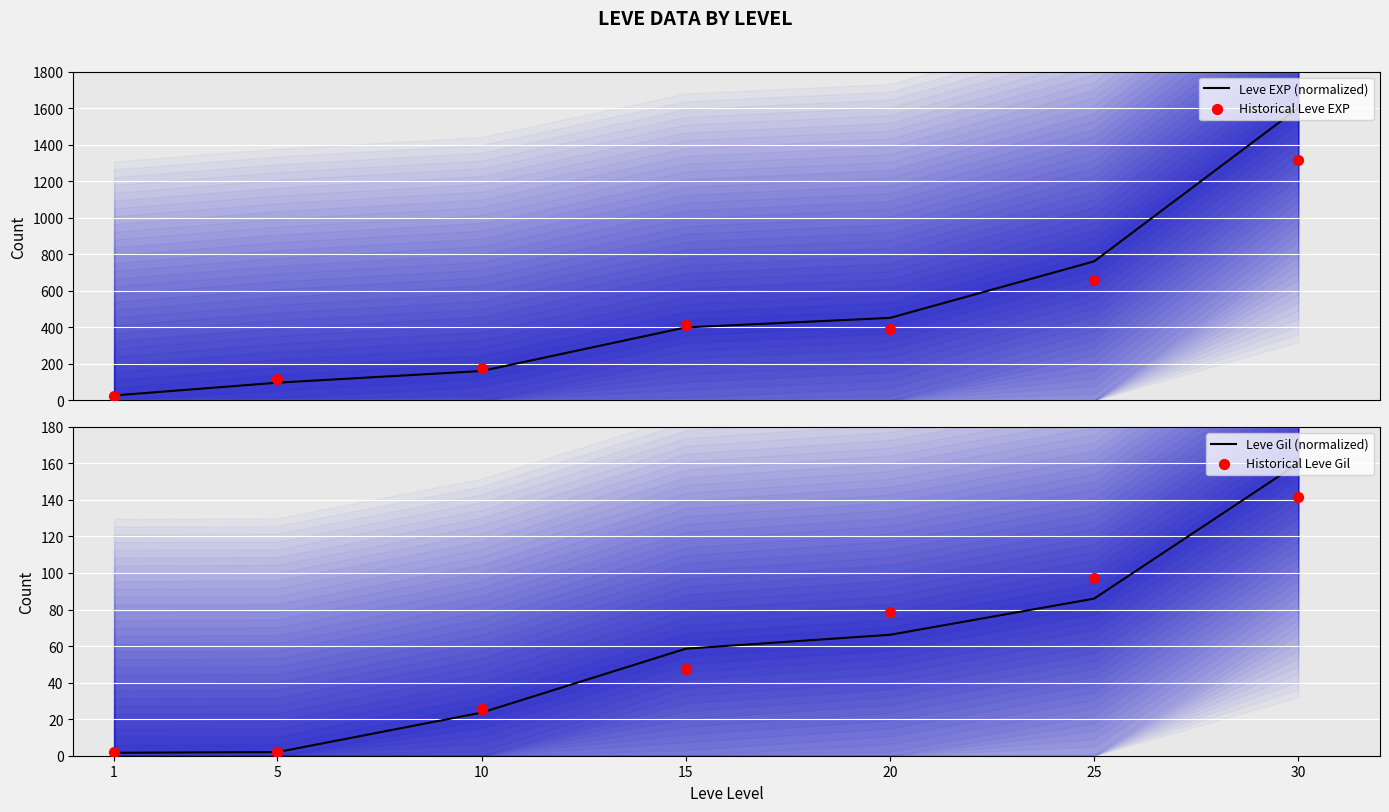

What are all the series names shown in the legend?

Leve EXP (normalized), Historical Leve EXP, Leve Gil (normalized), Historical Leve Gil